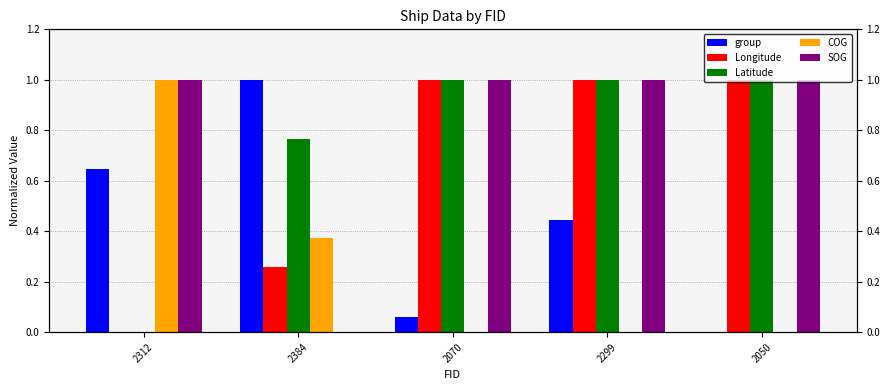

Rank the categories by SOG value from lowest to highest.

2384, 2312, 2070, 2299, 2050